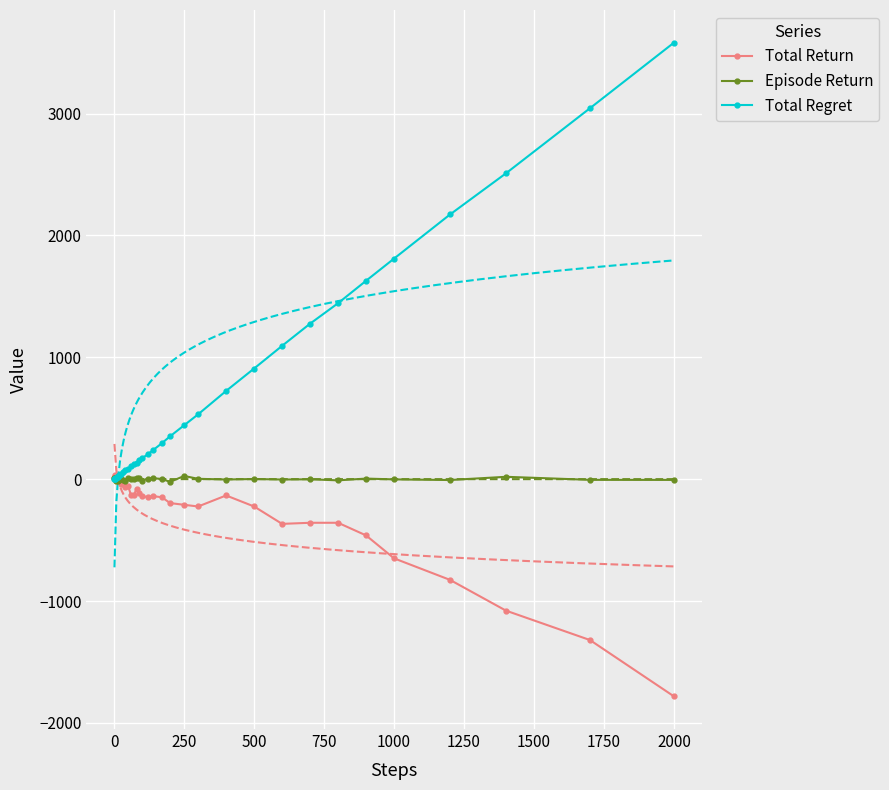

What is the label of the 38th point from the right?

250